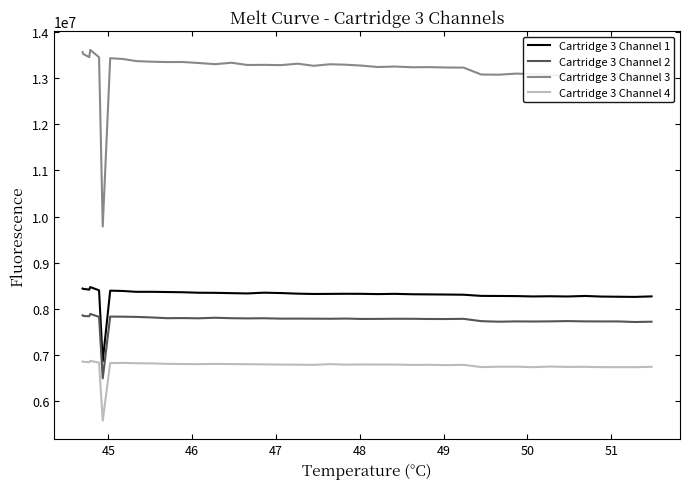

What is the difference between the maximum and minimum values in the Cartridge 3 Channel 2 series?

1394440